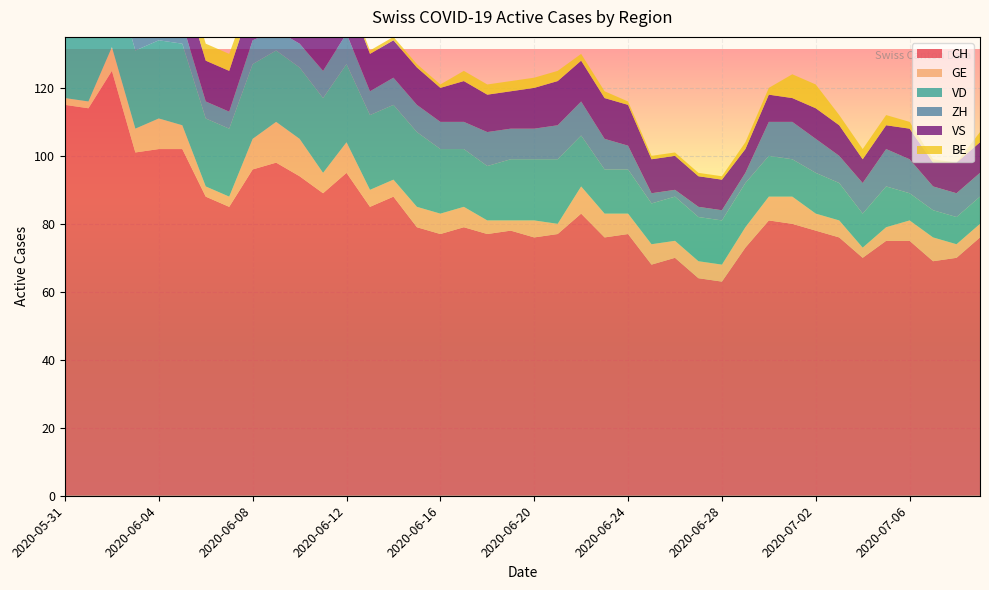

Reading right to left, transcribe all the data shown in this chart.

CH: 2020-07-09=76	2020-07-08=70	2020-07-07=69	2020-07-06=75	2020-07-05=75	2020-07-04=70	2020-07-03=76	2020-07-02=78	2020-07-01=80	2020-06-30=81	2020-06-29=73	2020-06-28=63	2020-06-27=64	2020-06-26=70	2020-06-25=68	2020-06-24=77	2020-06-23=76	2020-06-22=83	2020-06-21=77	2020-06-20=76	2020-06-19=78	2020-06-18=77	2020-06-17=79	2020-06-16=77	2020-06-15=79	2020-06-14=88	2020-06-13=85	2020-06-12=95	2020-06-11=89	2020-06-10=94	2020-06-09=98	2020-06-08=96	2020-06-07=85	2020-06-06=88	2020-06-05=102	2020-06-04=102	2020-06-03=101	2020-06-02=125	2020-06-01=114	2020-05-31=115
GE: 2020-07-09=4	2020-07-08=4	2020-07-07=7	2020-07-06=6	2020-07-05=4	2020-07-04=3	2020-07-03=5	2020-07-02=5	2020-07-01=8	2020-06-30=7	2020-06-29=6	2020-06-28=5	2020-06-27=5	2020-06-26=5	2020-06-25=6	2020-06-24=6	2020-06-23=7	2020-06-22=8	2020-06-21=3	2020-06-20=5	2020-06-19=3	2020-06-18=4	2020-06-17=6	2020-06-16=6	2020-06-15=6	2020-06-14=5	2020-06-13=5	2020-06-12=9	2020-06-11=6	2020-06-10=11	2020-06-09=12	2020-06-08=9	2020-06-07=3	2020-06-06=3	2020-06-05=7	2020-06-04=9	2020-06-03=7	2020-06-02=7	2020-06-01=2	2020-05-31=2
VD: 2020-07-09=8	2020-07-08=8	2020-07-07=8	2020-07-06=8	2020-07-05=12	2020-07-04=10	2020-07-03=11	2020-07-02=12	2020-07-01=11	2020-06-30=12	2020-06-29=13	2020-06-28=13	2020-06-27=13	2020-06-26=13	2020-06-25=12	2020-06-24=13	2020-06-23=13	2020-06-22=15	2020-06-21=19	2020-06-20=18	2020-06-19=18	2020-06-18=16	2020-06-17=17	2020-06-16=19	2020-06-15=22	2020-06-14=22	2020-06-13=22	2020-06-12=23	2020-06-11=22	2020-06-10=21	2020-06-09=21	2020-06-08=22	2020-06-07=20	2020-06-06=20	2020-06-05=24	2020-06-04=23	2020-06-03=23	2020-06-02=23	2020-06-01=19	2020-05-31=20
ZH: 2020-07-09=7	2020-07-08=7	2020-07-07=7	2020-07-06=10	2020-07-05=11	2020-07-04=9	2020-07-03=8	2020-07-02=10	2020-07-01=11	2020-06-30=10	2020-06-29=3	2020-06-28=3	2020-06-27=3	2020-06-26=2	2020-06-25=3	2020-06-24=7	2020-06-23=9	2020-06-22=10	2020-06-21=10	2020-06-20=9	2020-06-19=9	2020-06-18=10	2020-06-17=8	2020-06-16=8	2020-06-15=8	2020-06-14=8	2020-06-13=7	2020-06-12=9	2020-06-11=8	2020-06-10=7	2020-06-09=6	2020-06-08=7	2020-06-07=5	2020-06-06=5	2020-06-05=6	2020-06-04=4	2020-06-03=4	2020-06-02=10	2020-06-01=8	2020-05-31=8
VS: 2020-07-09=9	2020-07-08=9	2020-07-07=7	2020-07-06=9	2020-07-05=7	2020-07-04=7	2020-07-03=9	2020-07-02=9	2020-07-01=7	2020-06-30=8	2020-06-29=7	2020-06-28=9	2020-06-27=9	2020-06-26=10	2020-06-25=10	2020-06-24=12	2020-06-23=12	2020-06-22=12	2020-06-21=13	2020-06-20=12	2020-06-19=11	2020-06-18=11	2020-06-17=12	2020-06-16=10	2020-06-15=11	2020-06-14=11	2020-06-13=11	2020-06-12=12	2020-06-11=12	2020-06-10=12	2020-06-09=12	2020-06-08=12	2020-06-07=12	2020-06-06=12	2020-06-05=12	2020-06-04=12	2020-06-03=11	2020-06-02=12	2020-06-01=12	2020-05-31=10
BE: 2020-07-09=3	2020-07-08=0	2020-07-07=1	2020-07-06=2	2020-07-05=3	2020-07-04=3	2020-07-03=3	2020-07-02=7	2020-07-01=7	2020-06-30=2	2020-06-29=2	2020-06-28=1	2020-06-27=1	2020-06-26=1	2020-06-25=1	2020-06-24=1	2020-06-23=2	2020-06-22=2	2020-06-21=3	2020-06-20=3	2020-06-19=3	2020-06-18=3	2020-06-17=3	2020-06-16=1	2020-06-15=1	2020-06-14=1	2020-06-13=1	2020-06-12=1	2020-06-11=4	2020-06-10=4	2020-06-09=3	2020-06-08=3	2020-06-07=5	2020-06-06=5	2020-06-05=5	2020-06-04=6	2020-06-03=6	2020-06-02=6	2020-06-01=8	2020-05-31=8